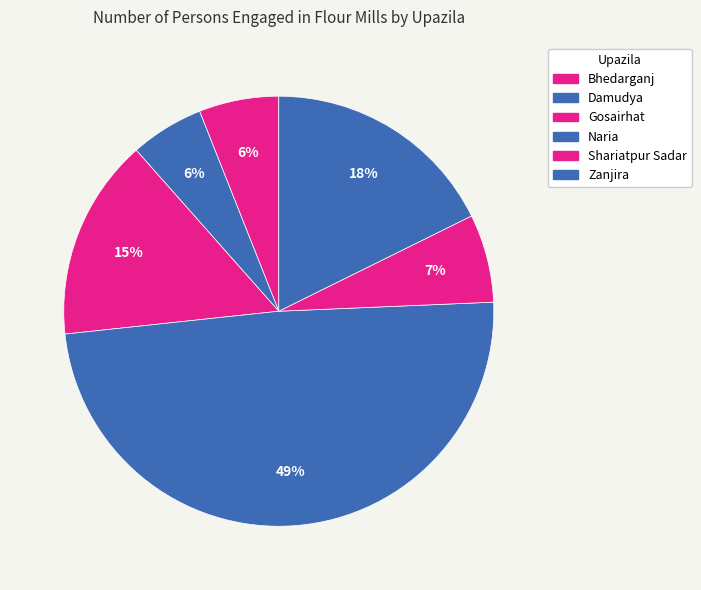

Count the number of slices in the pie.

6